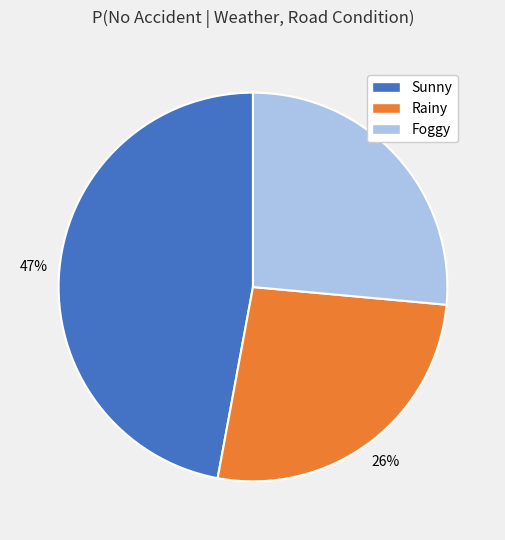

Which slice is the largest?

Sunny